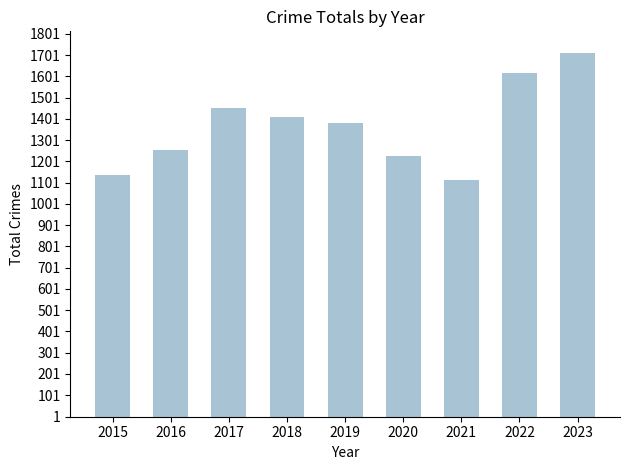

Reading left to right, transcribe all the data shown in this chart.

1136	1254	1452	1411	1383	1227	1115	1616	1713